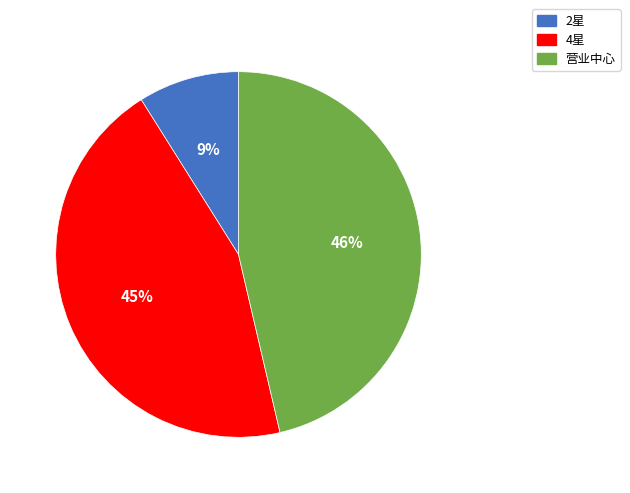

To the nearest percent, what is the combined percentage of 营业中心 and 2星?

55%